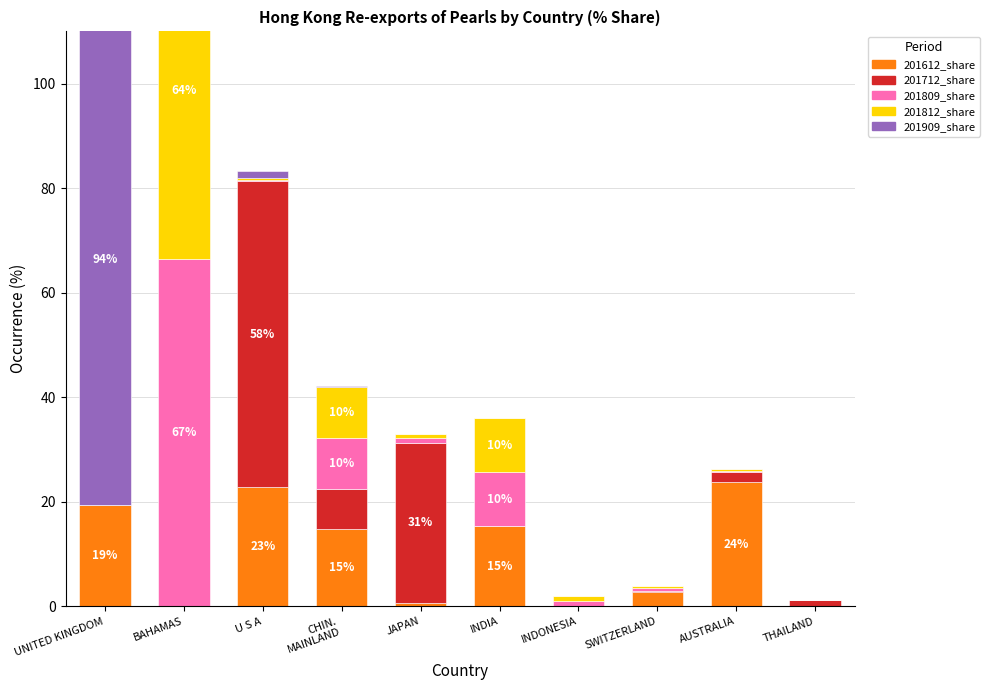

Which series has the largest total across all categories?

201712_share